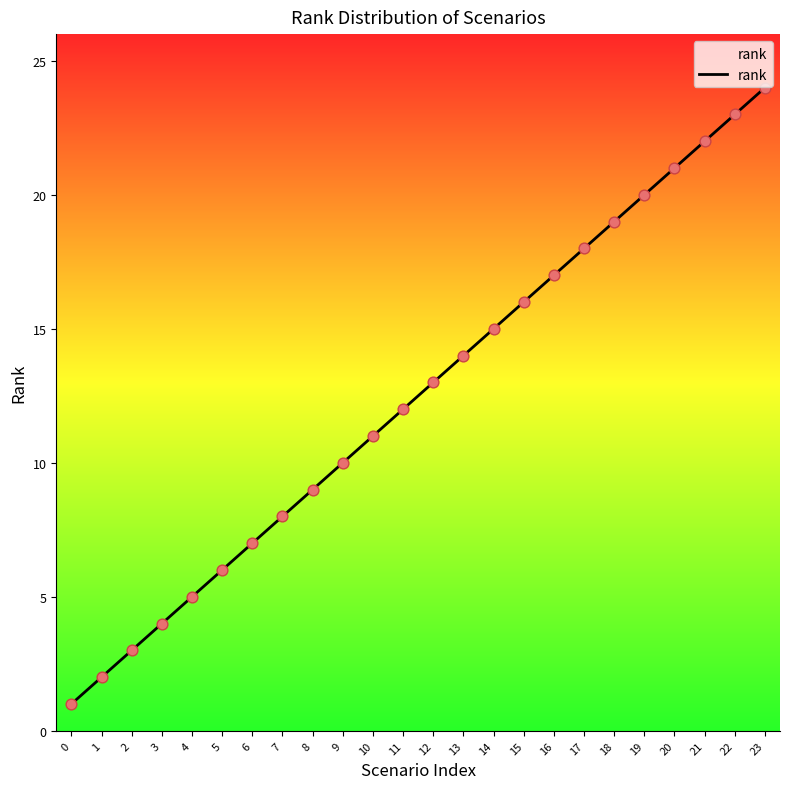

What is the change in value from 17 to 19?

+2